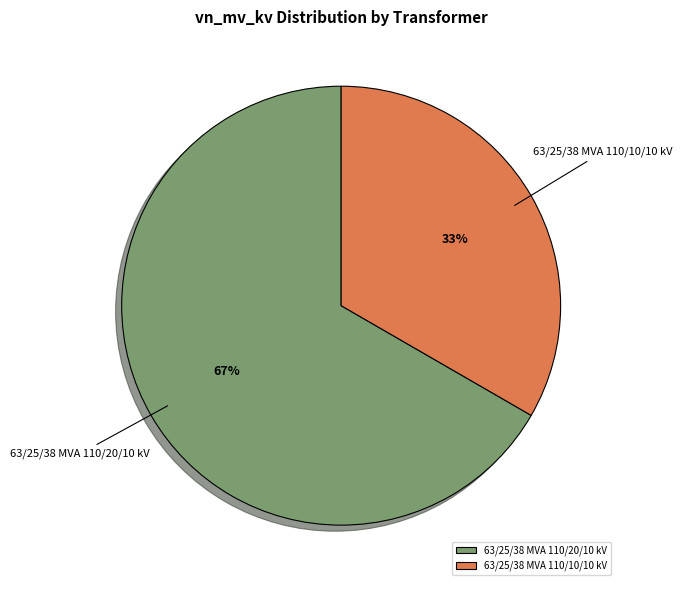

To the nearest percent, what percentage of the pie is 63/25/38 MVA 110/20/10 kV?

67%